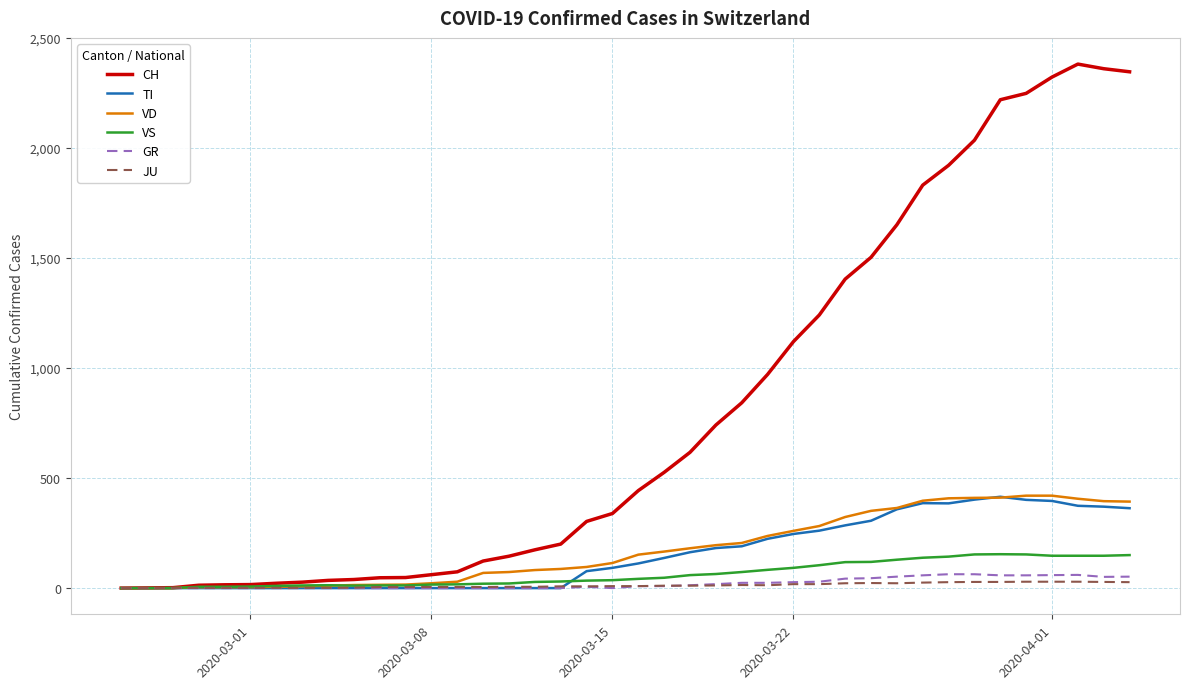

Which series has the largest range (max minus min)?

CH